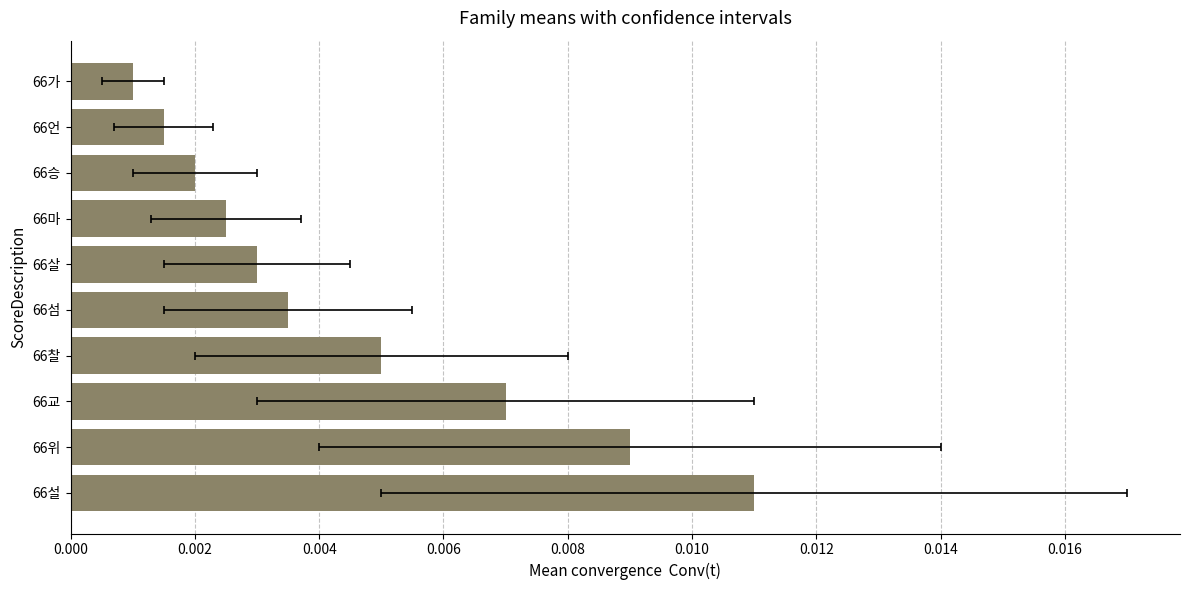

Is it true that the value at 66위 is 0.0?

True